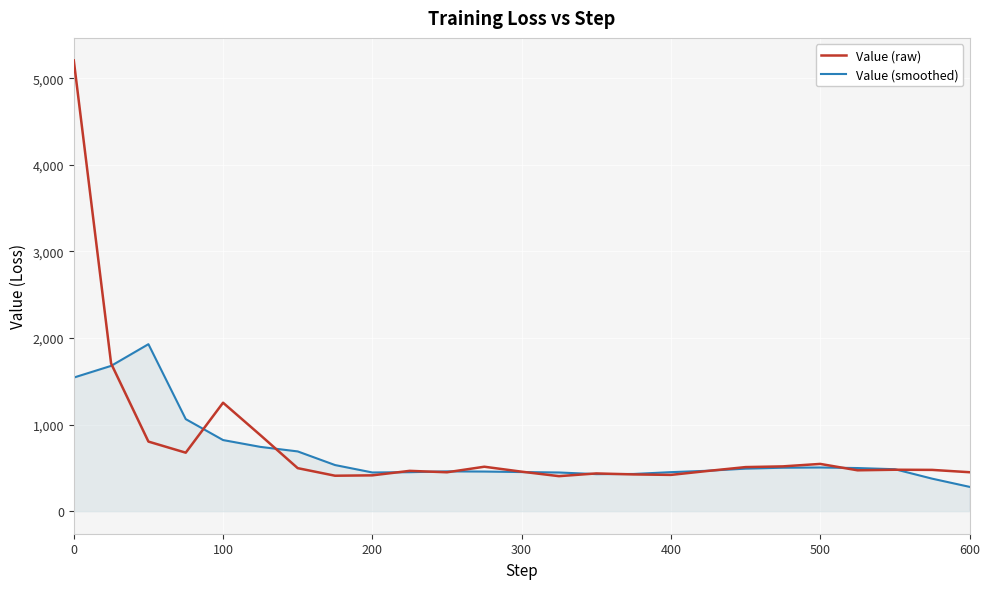

What is the highest value of the Value (smoothed) series?

1928.7